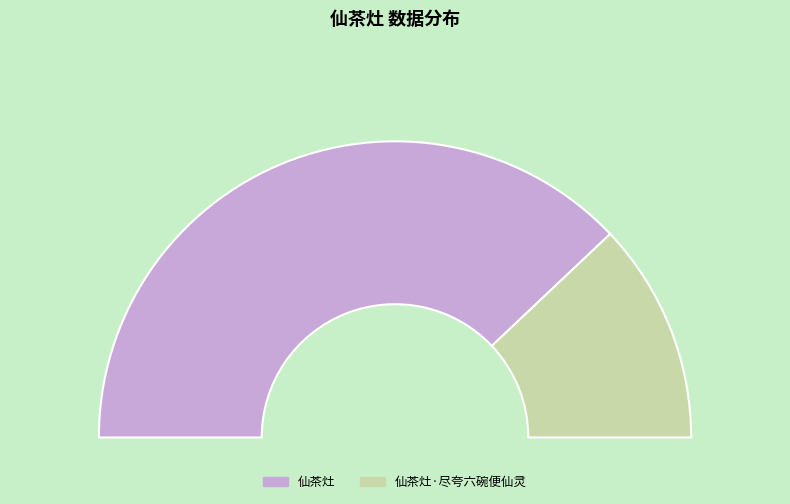

Count the number of slices in the pie.

2